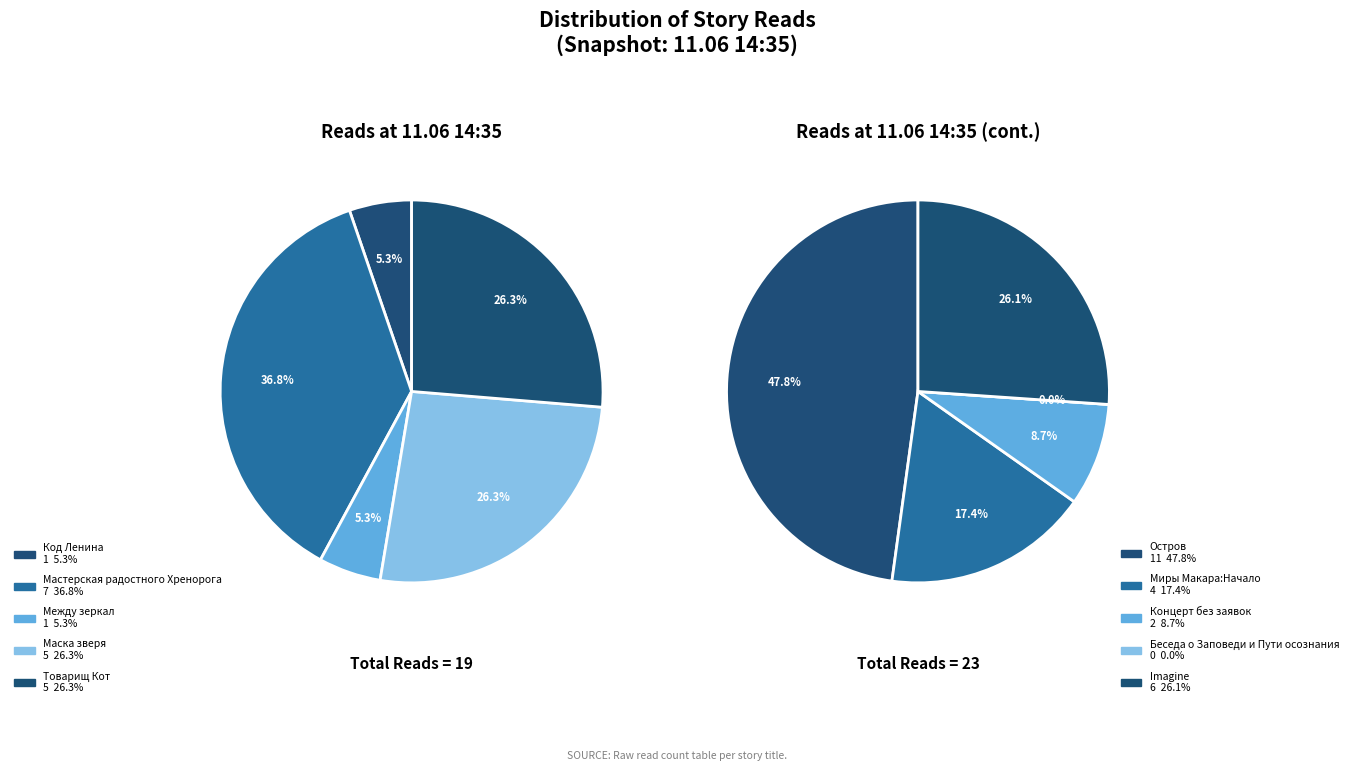

Which slice is the smallest?

Беседа о Заповеди и Пути осознания